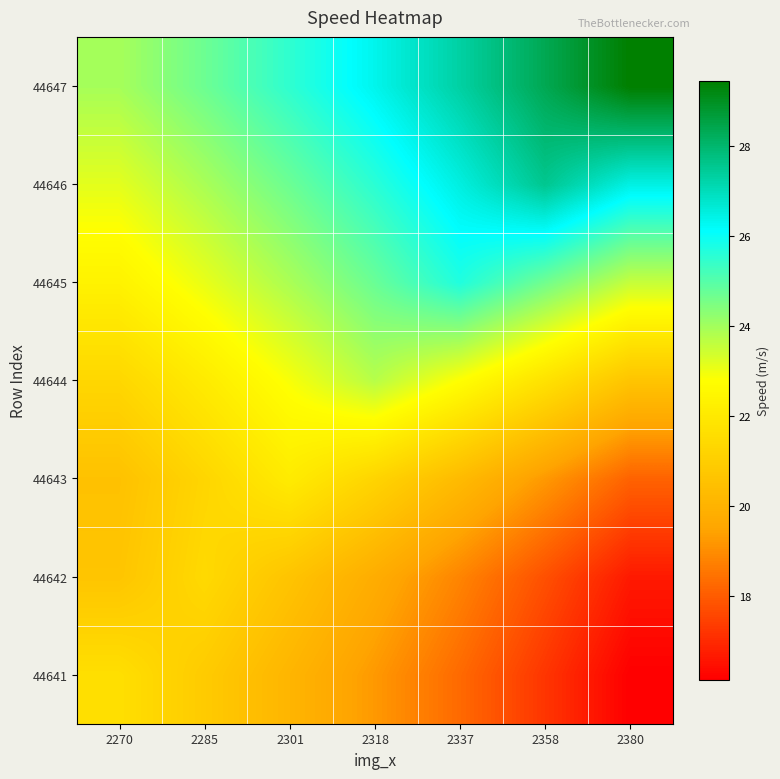

Rank the series by their maximum value, from lowest to highest.

44642, 44641, 44643, 44644, 44645, 44646, 44647